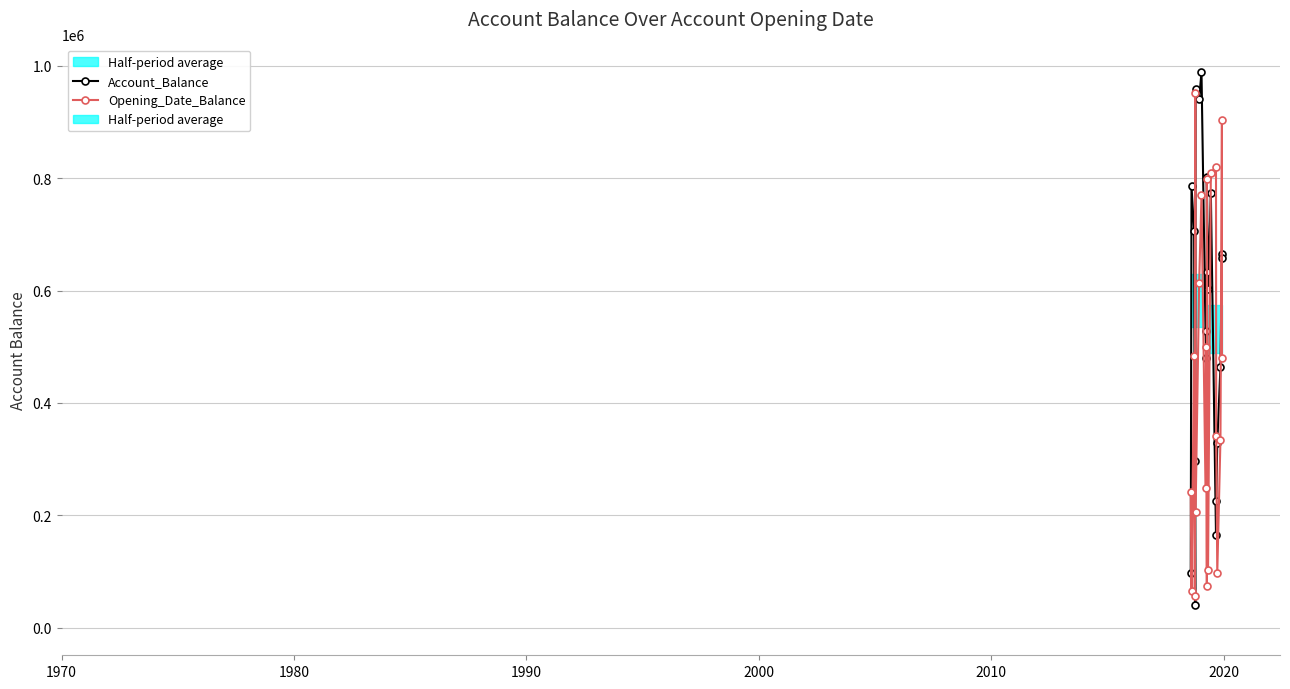

What is the value of the Opening_Date_Balance bar at the 13th from the left?

102428.7